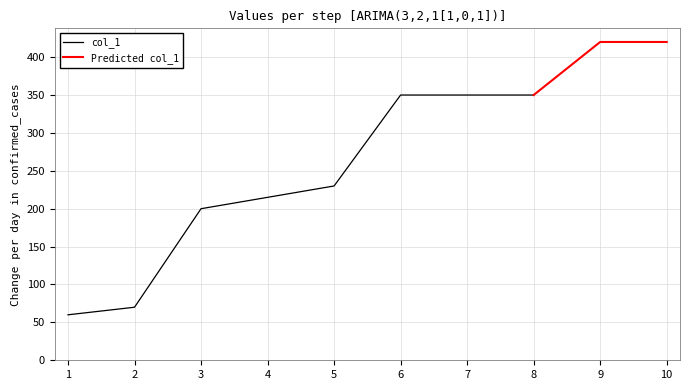

Which has a higher value, 7 or 1?

7